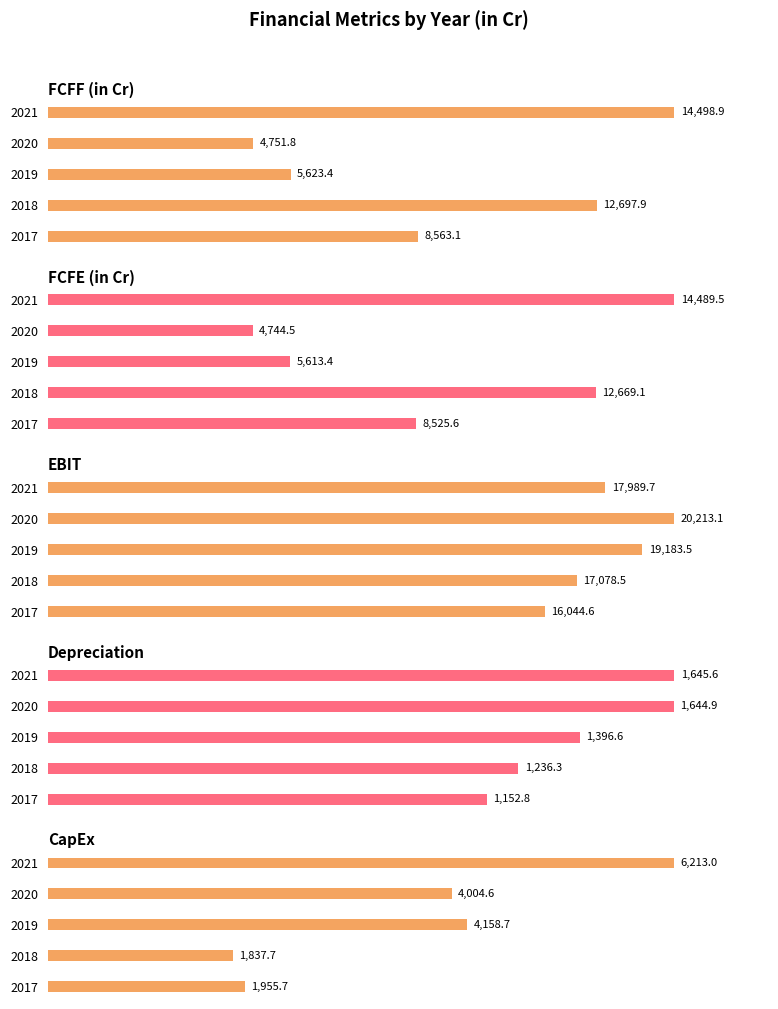

Is it true that Depreciation equals 1644.9 at 3?

True